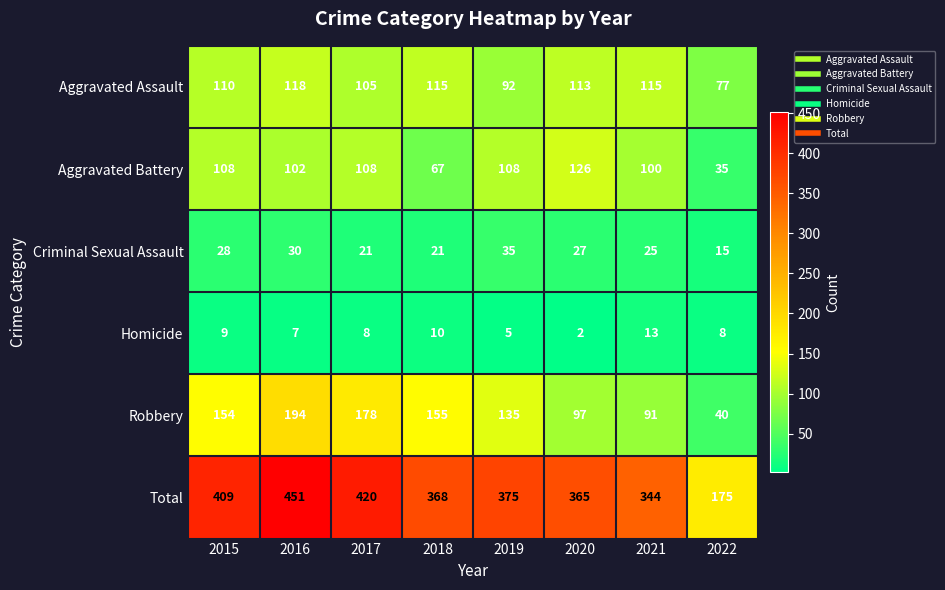

Which series changed the most between 2015 and 2016?

Total